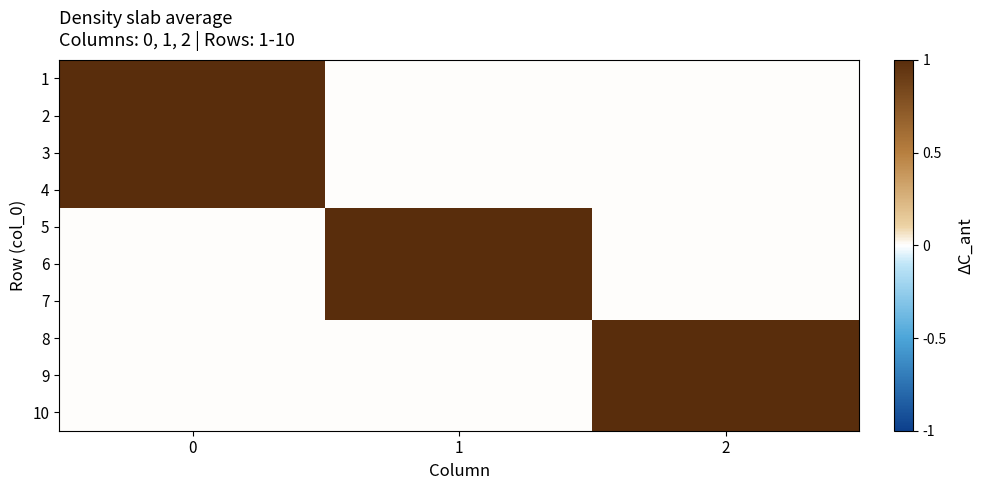

Reading left to right, extract all data points from this chart.

1: 0=1	1=0	2=0
2: 0=1	1=0	2=0
3: 0=1	1=0	2=0
4: 0=1	1=0	2=0
5: 0=0	1=1	2=0
6: 0=0	1=1	2=0
7: 0=0	1=1	2=0
8: 0=0	1=0	2=1
9: 0=0	1=0	2=1
10: 0=0	1=0	2=1